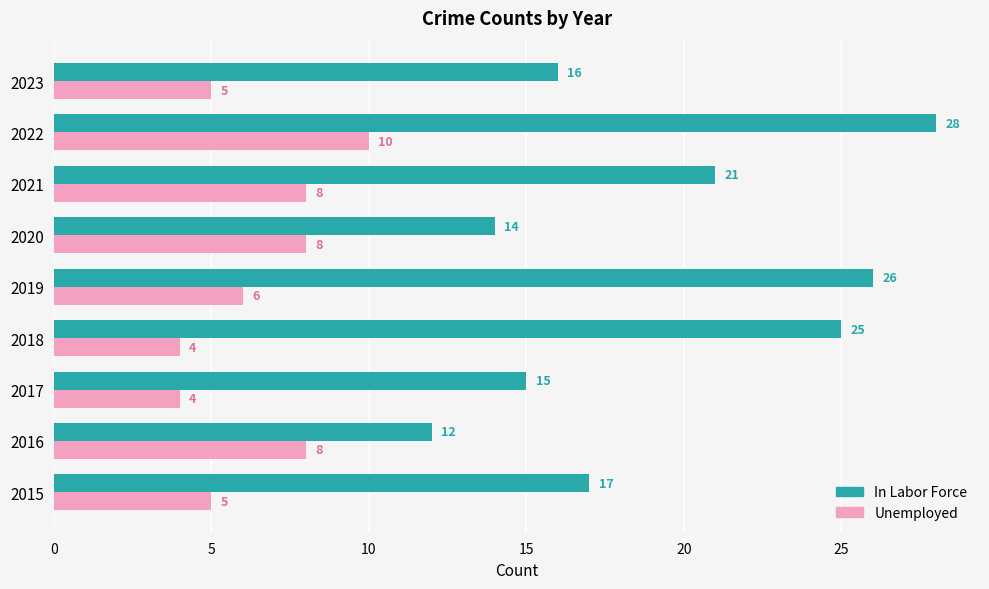

Which series has the largest range (max minus min)?

In Labor Force